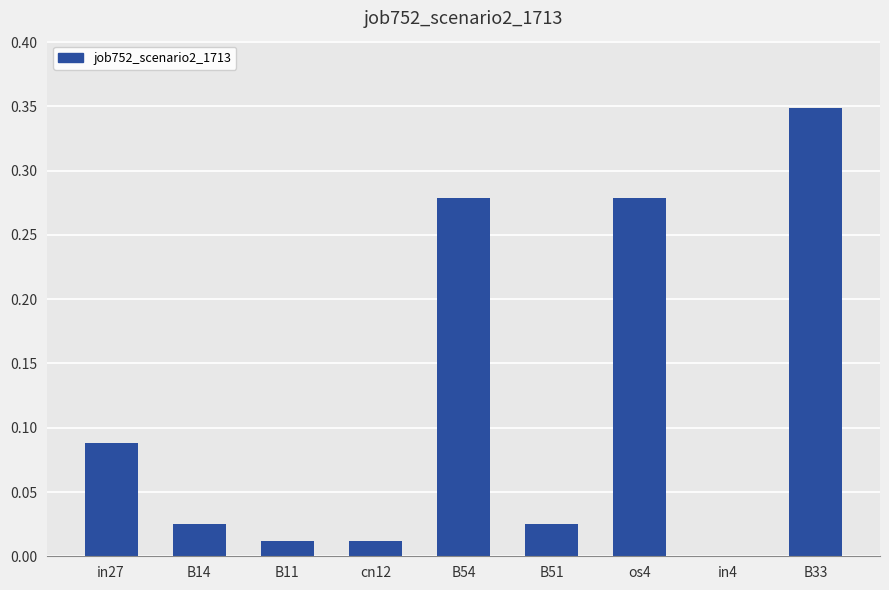

What is the sum of the values at B33 and B51?

0.4